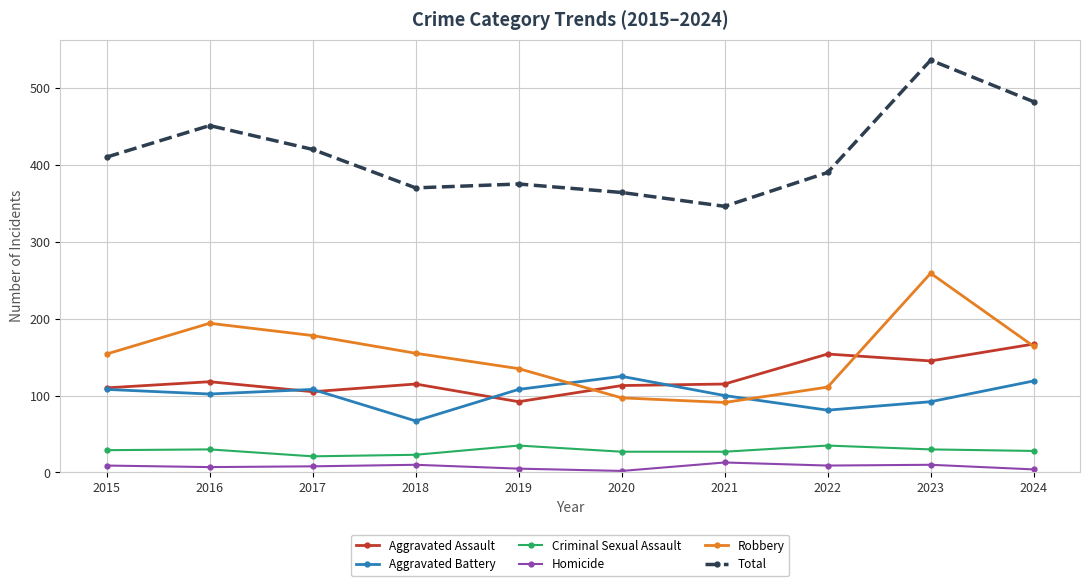

How many times do Aggravated Battery and Robbery cross each other?

2